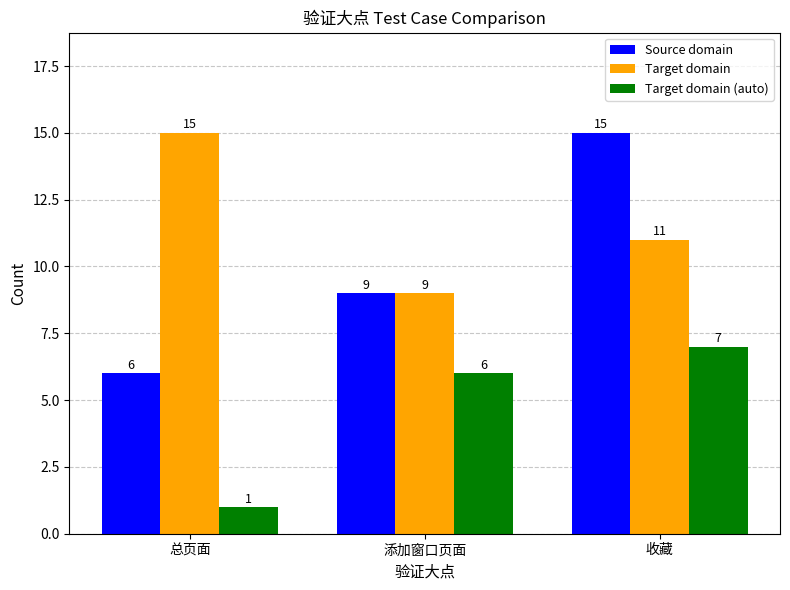

Is the value of Target domain at 收藏 greater than the value of Source domain at 收藏?

No